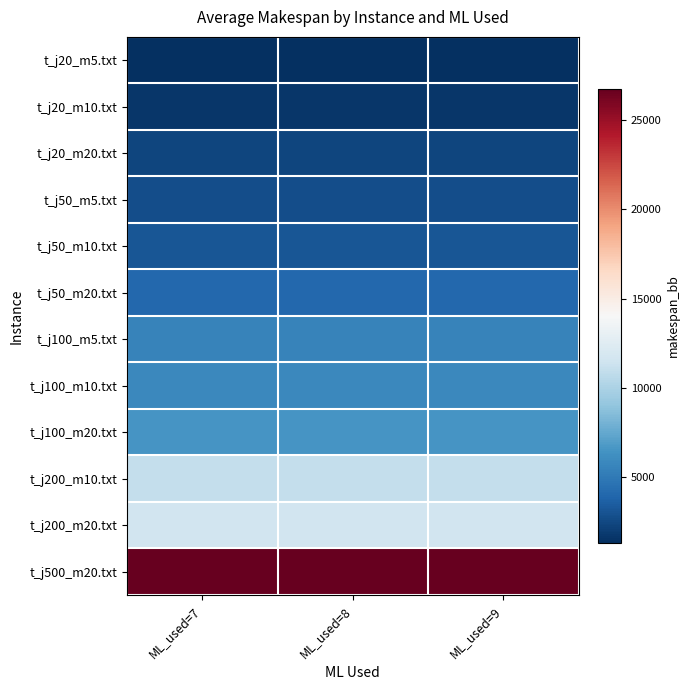

Reading left to right, what are all the values shown in this chart?

t_j20_m5.txt: ML_used=7=1278.0	ML_used=8=1278.0	ML_used=9=1278.0
t_j20_m10.txt: ML_used=7=1593.1	ML_used=8=1592.4	ML_used=9=1591.3
t_j20_m20.txt: ML_used=7=2323.0	ML_used=8=2322.4	ML_used=9=2321.0
t_j50_m5.txt: ML_used=7=2724.0	ML_used=8=2724.0	ML_used=9=2724.0
t_j50_m10.txt: ML_used=7=3098.4	ML_used=8=3098.3	ML_used=9=3095.0
t_j50_m20.txt: ML_used=7=4020.0	ML_used=8=4017.9	ML_used=9=4010.7
t_j100_m5.txt: ML_used=7=5496.8	ML_used=8=5496.3	ML_used=9=5496.6
t_j100_m10.txt: ML_used=7=5817.0	ML_used=8=5816.3	ML_used=9=5811.2
t_j100_m20.txt: ML_used=7=6515.4	ML_used=8=6515.4	ML_used=9=6509.4
t_j200_m10.txt: ML_used=7=10956.6	ML_used=8=10956.6	ML_used=9=10953.5
t_j200_m20.txt: ML_used=7=11598.6	ML_used=8=11597.6	ML_used=9=11571.5
t_j500_m20.txt: ML_used=7=26770.3	ML_used=8=26770.3	ML_used=9=26713.3